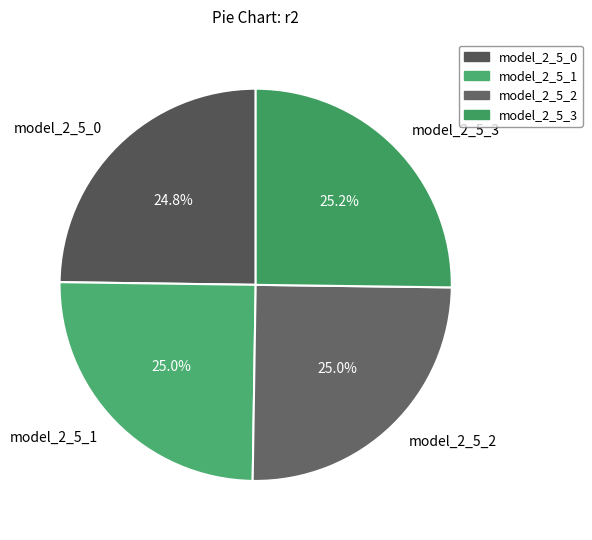

What percentage is the model_2_5_0 slice, to the nearest percent?

25%